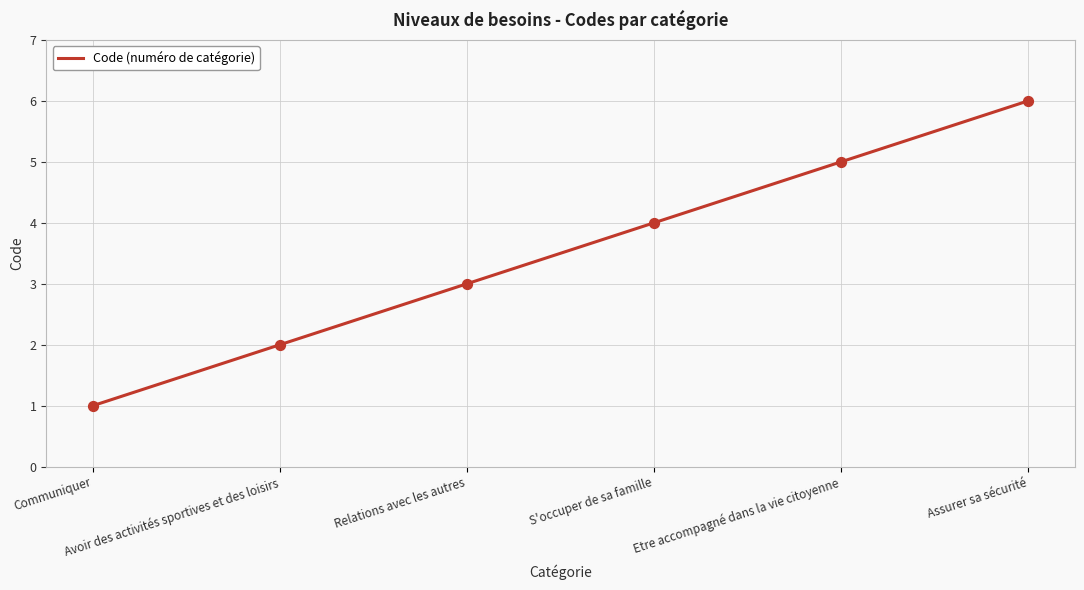

Which has a higher value, S'occuper de sa famille or Etre accompagné dans la vie citoyenne?

Etre accompagné dans la vie citoyenne